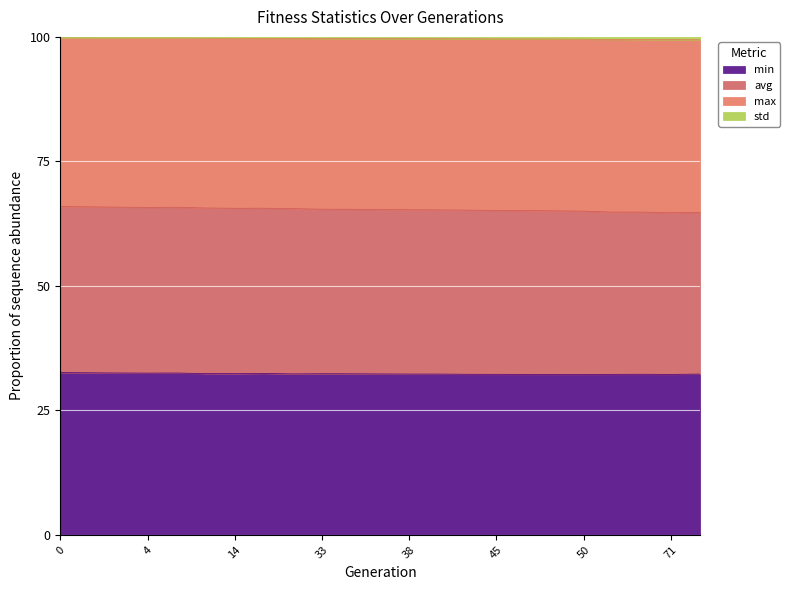

True or false: min has a value of 55.5 at 0.

False